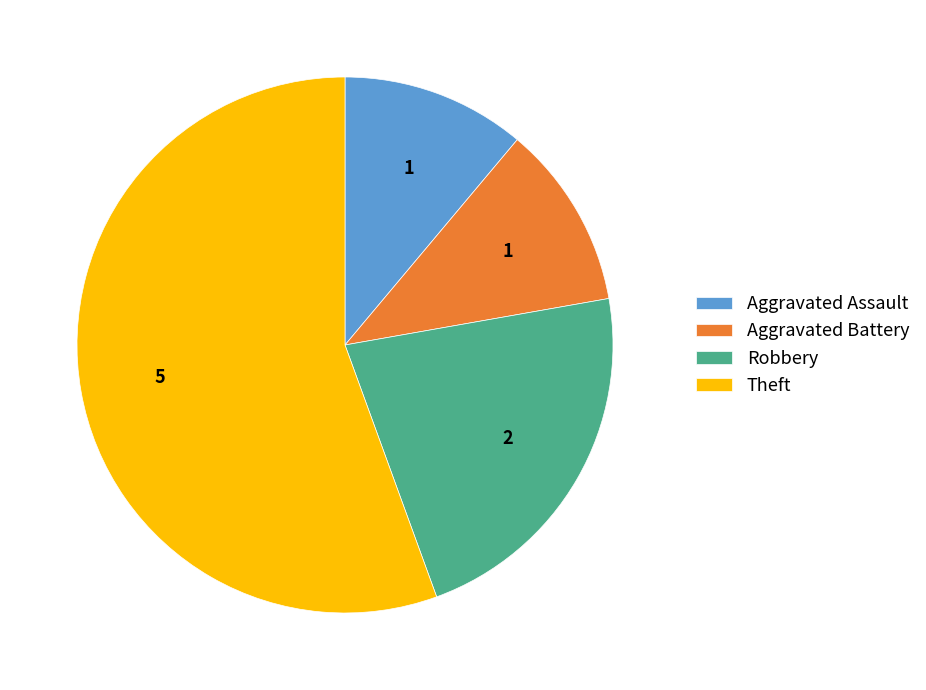

True or false: Aggravated Battery accounts for 6% of the total.

False